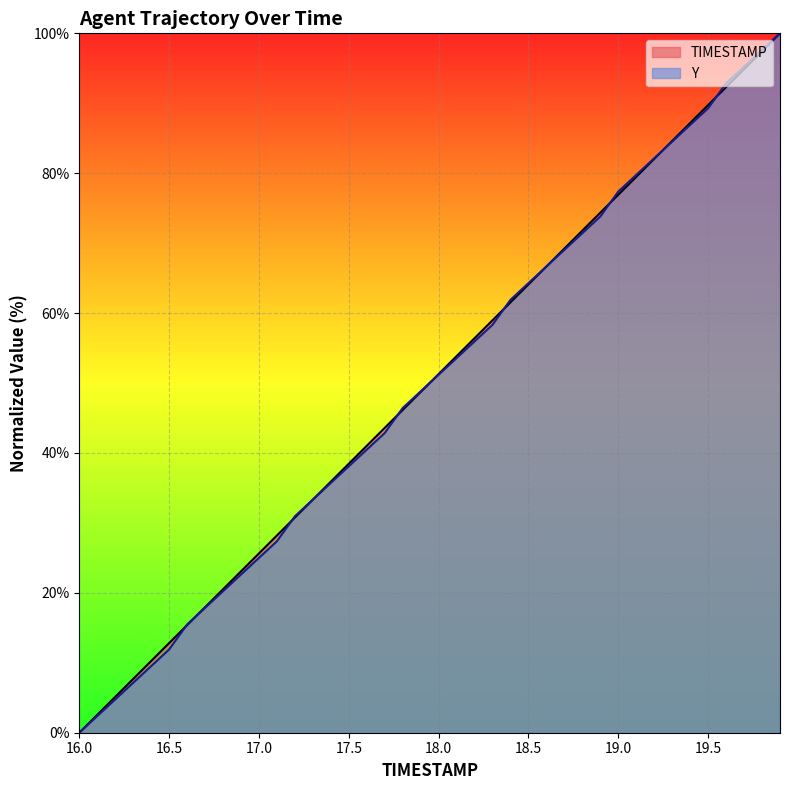

List the series in order of their peak value, lowest first.

TIMESTAMP, Y